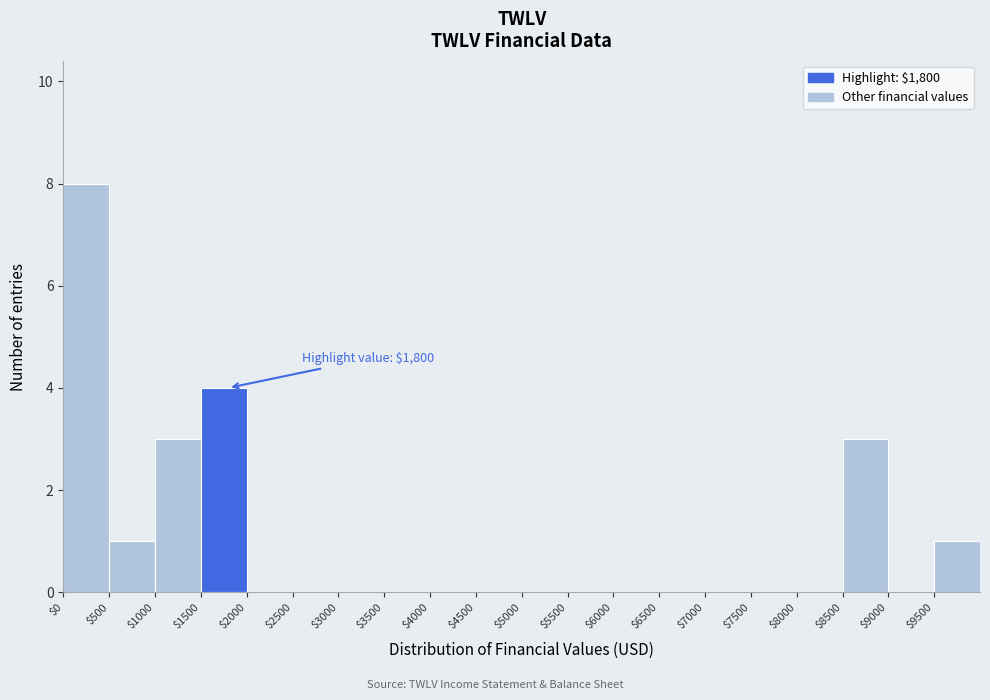

Over which range of the x-axis is the bar tallest?

0 to 500